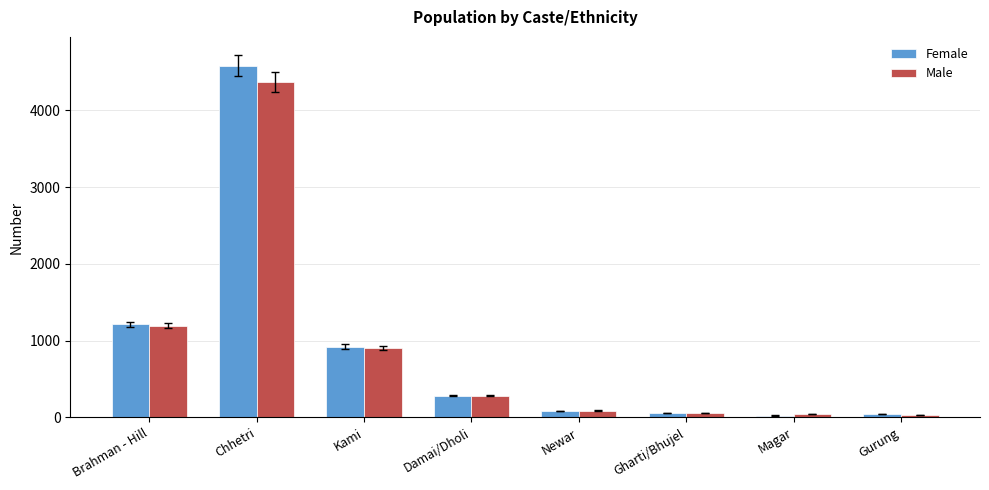

What is the sum of the Female values at Magar and Kami?

946